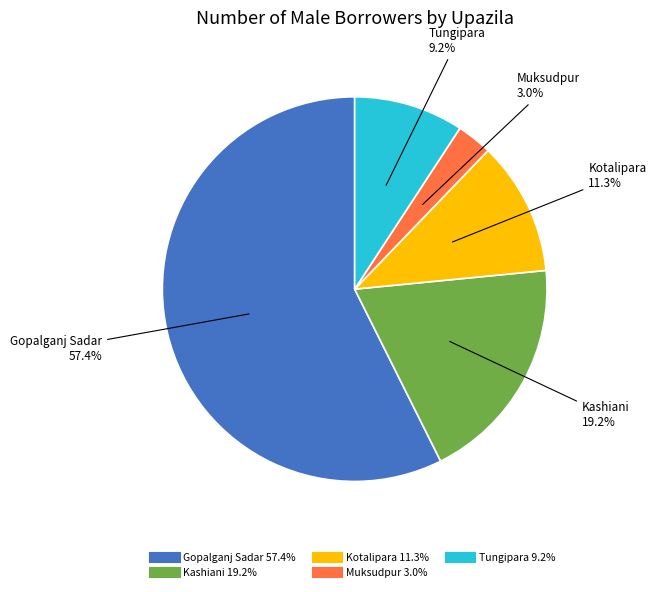

Approximately how many times larger is the value at Kotalipara compared to Muksudpur?

3.8